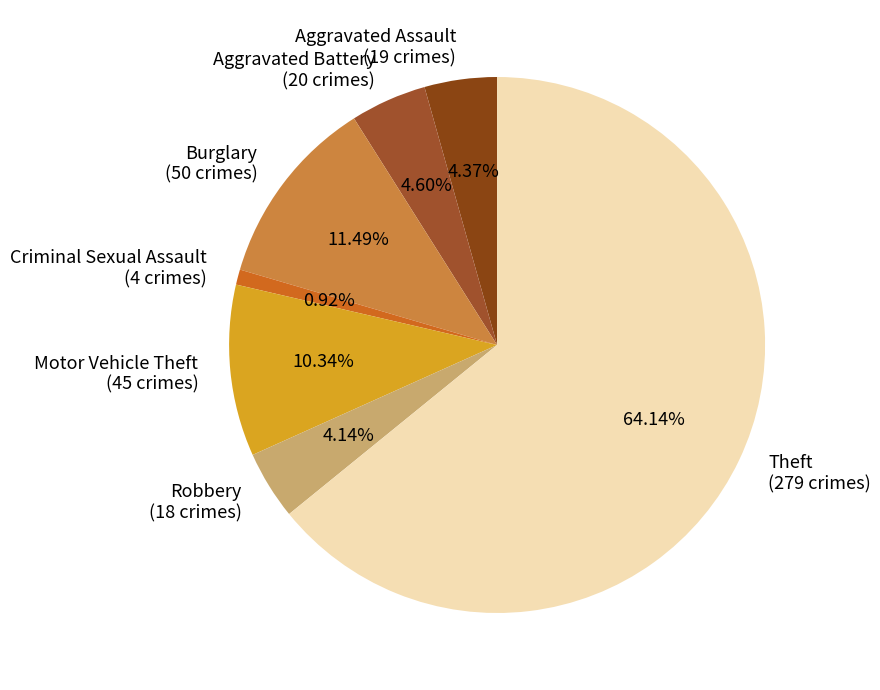

Combined, do Motor Vehicle Theft (45 crimes) and Aggravated Assault (19 crimes) account for over 50%?

No